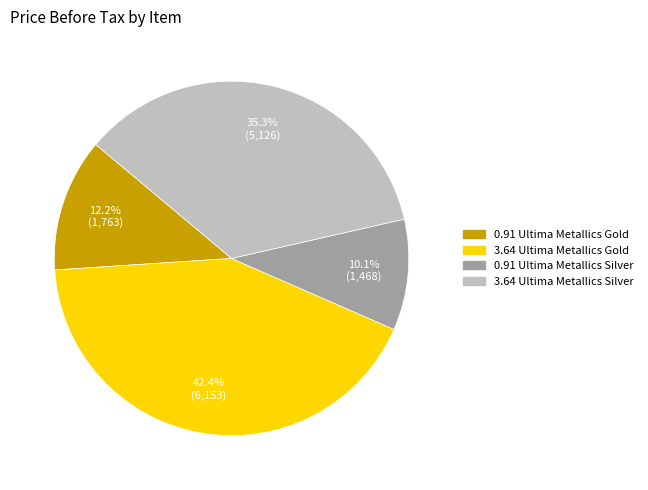

What percentage is the 0.91 Ultima Metallics Gold slice, to the nearest percent?

12%